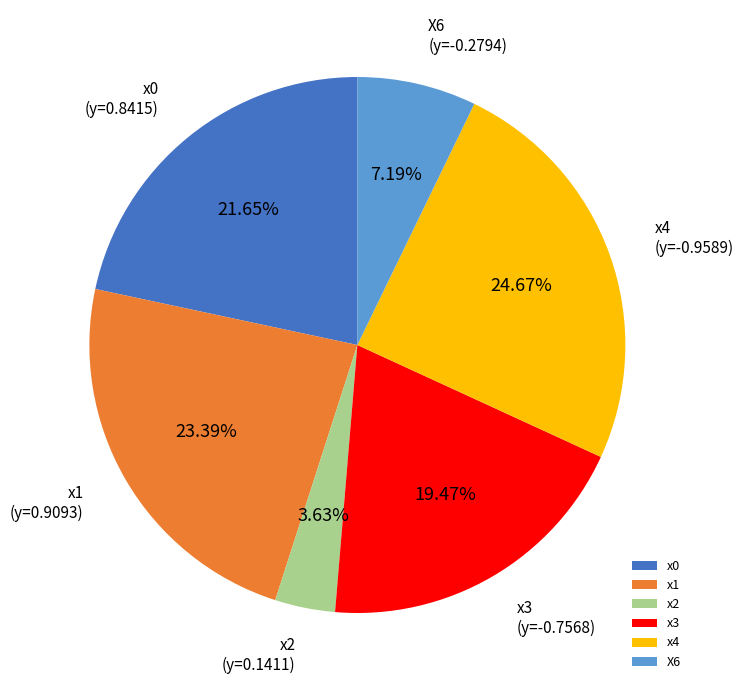

Does x4 represent more than half of the total?

No